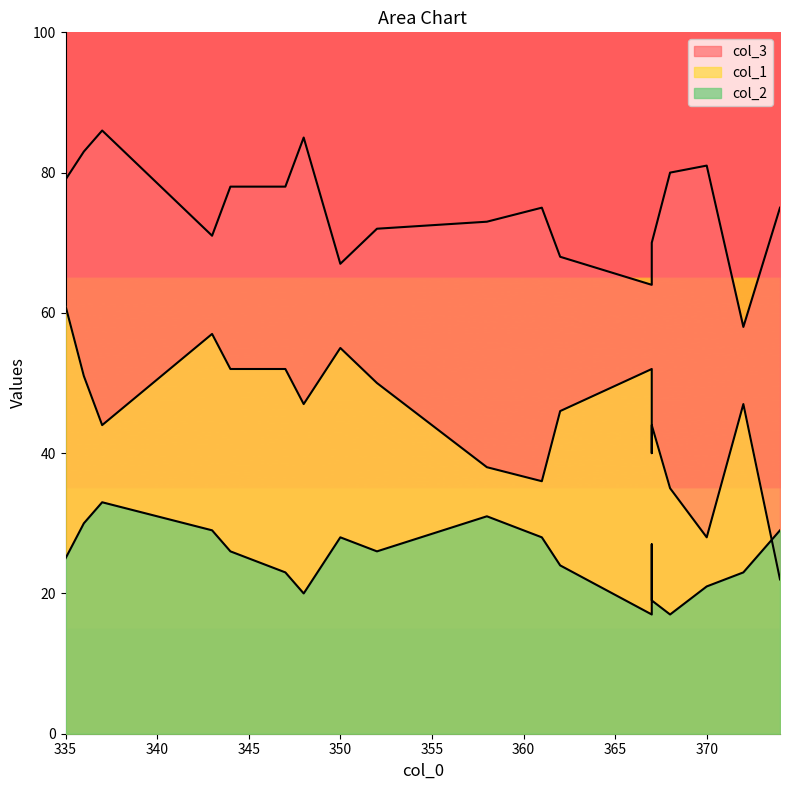

True or false: col_3 has a value of 67 at 350.

True